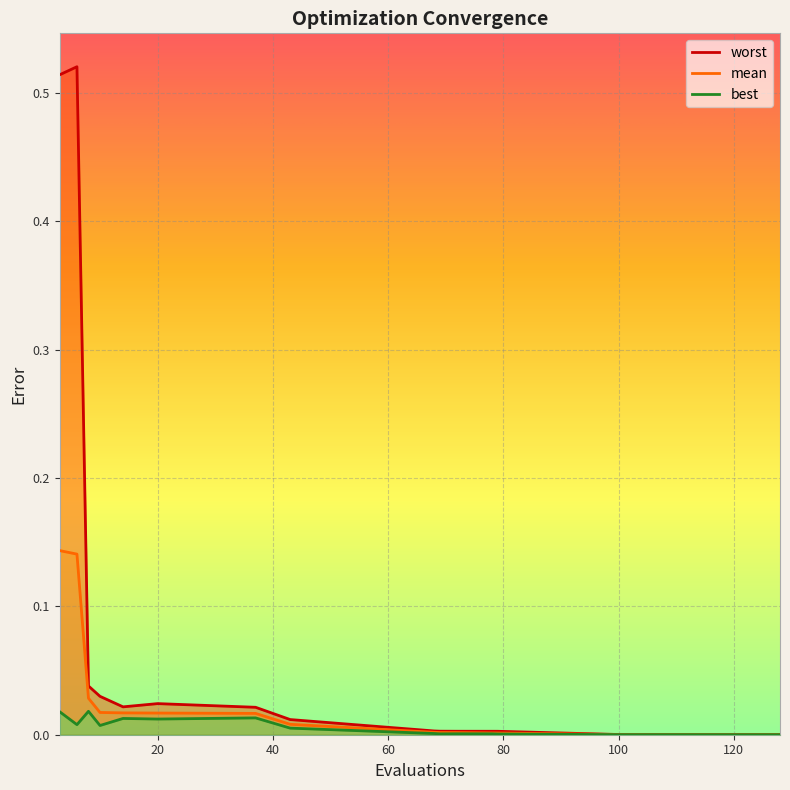

Which series has the largest total across all categories?

worst